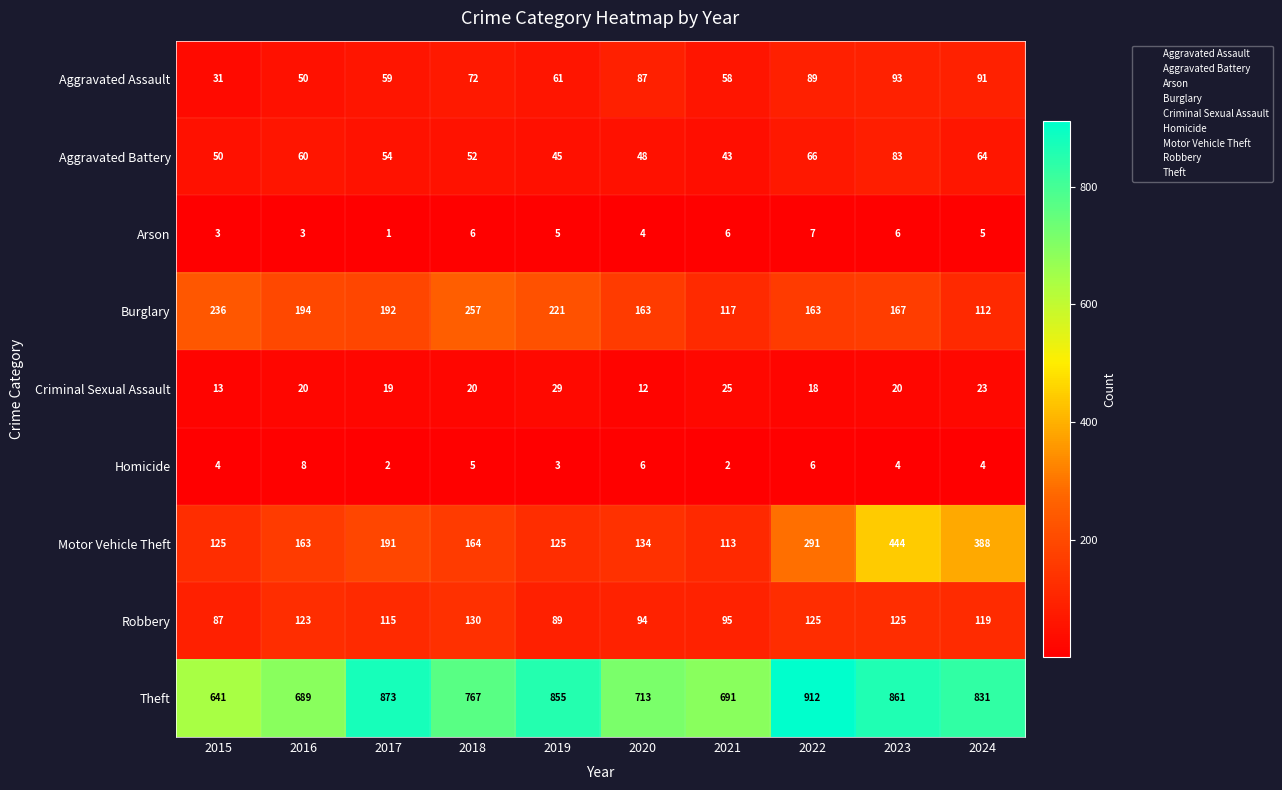

What is the greatest value displayed?

912